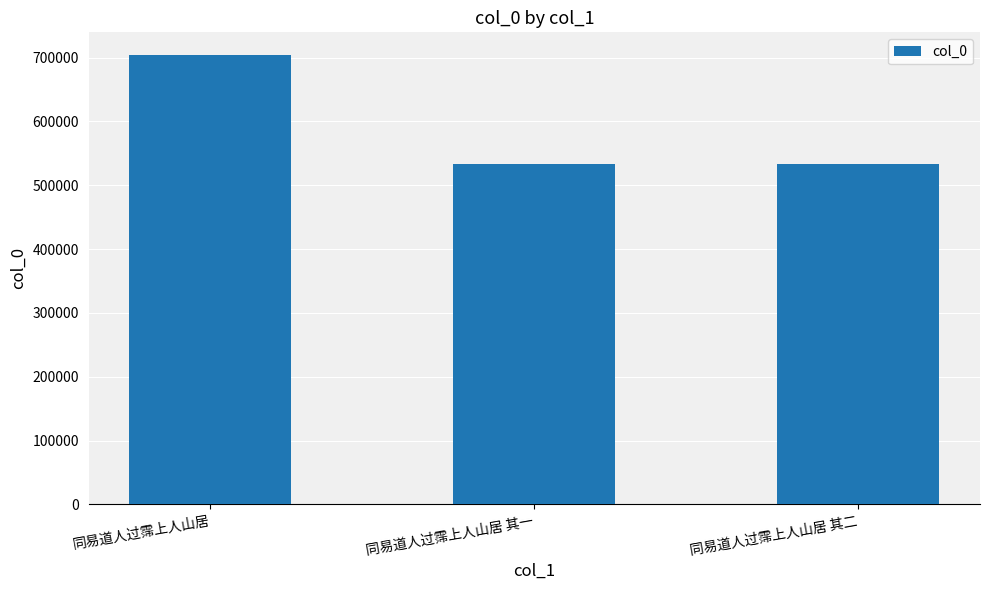

The value at 同易道人过霈上人山居 其一 is 532993. True or false?

True